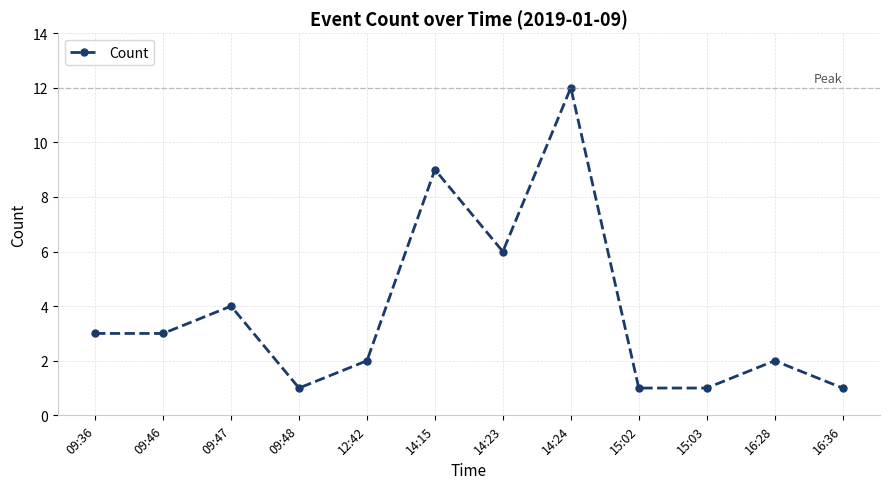

Reading right to left, list all the values displayed in this chart.

1	2	1	1	12	6	9	2	1	4	3	3